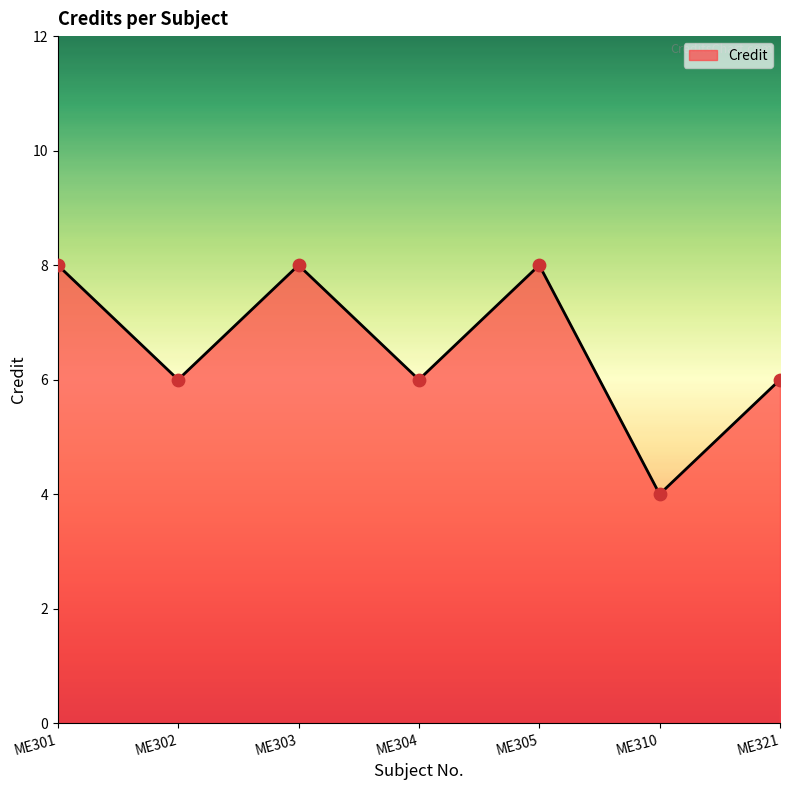

Which has a higher value, ME305 or ME310?

ME305